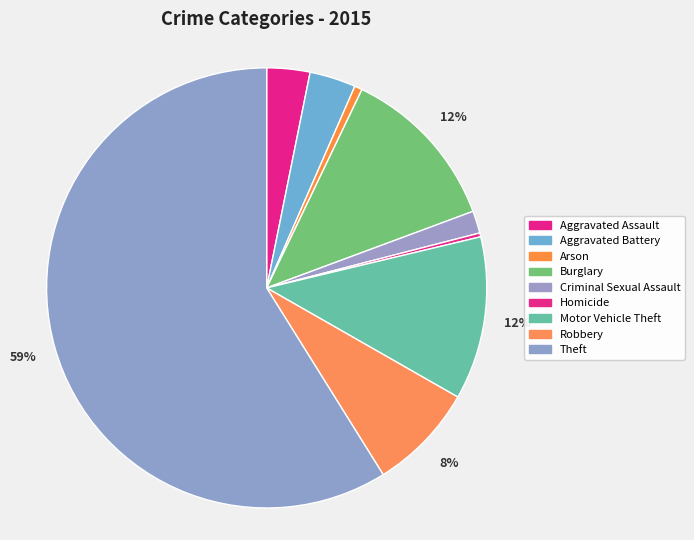

What percentage is the Burglary slice, to the nearest percent?

12%